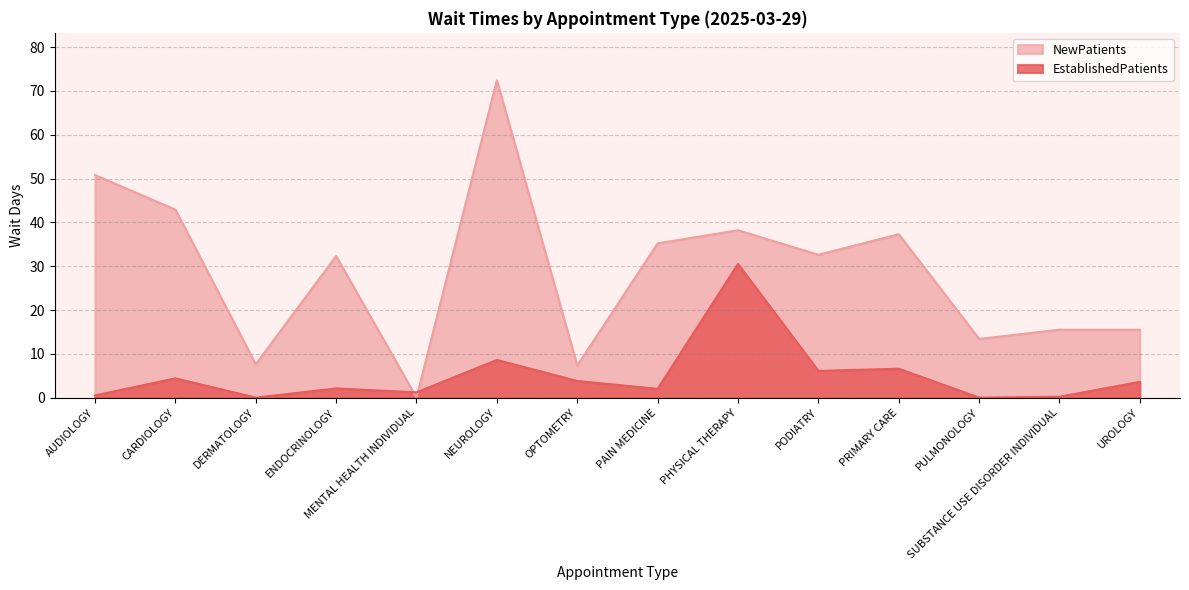

Does the chart have visible grid lines?

Yes